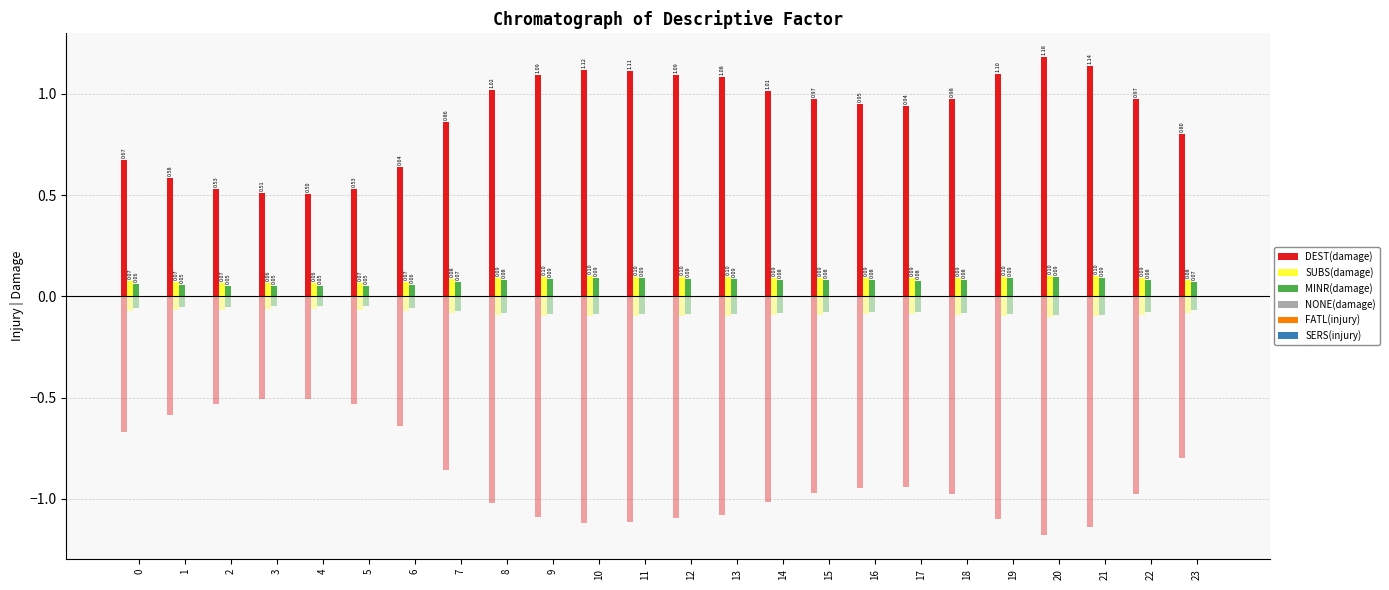

List the series in order of their peak value, highest first.

DEST(damage), SUBS(damage), MINR(damage), FATL(injury), NONE(damage), SERS(injury)